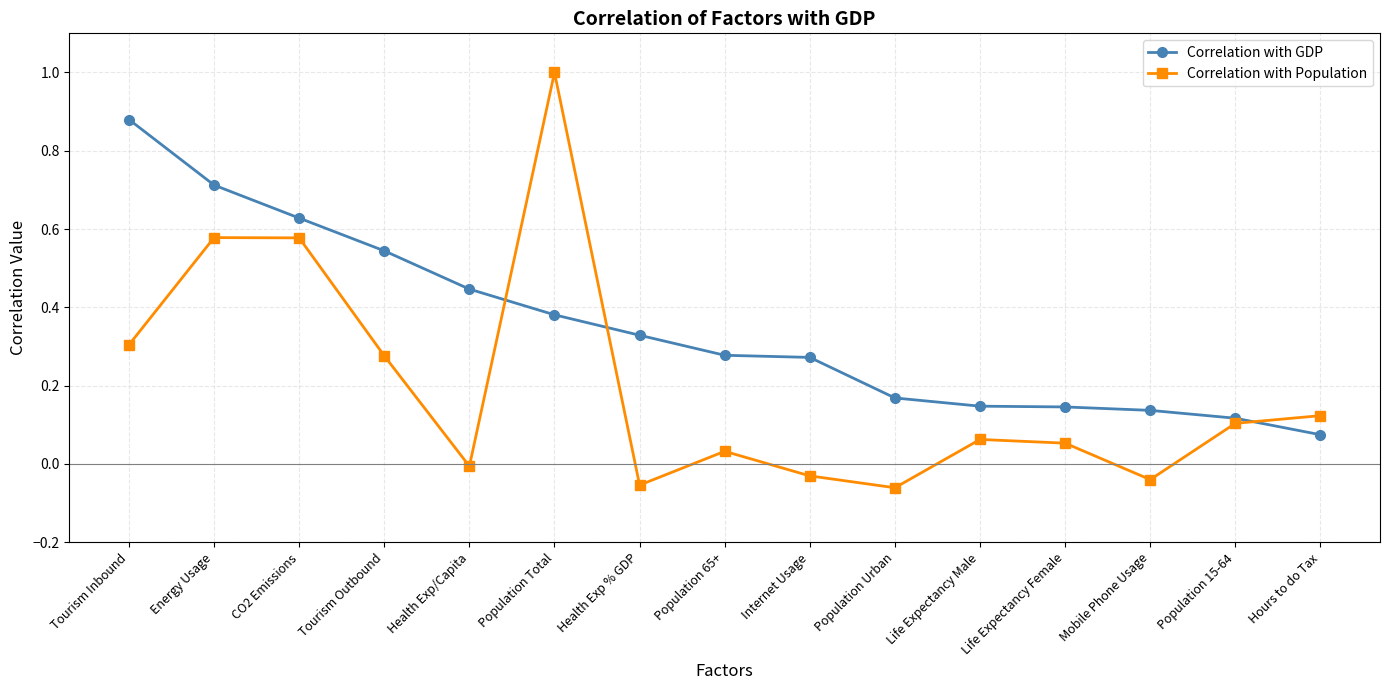

In Correlation with Population, how many points are higher than both neighbors (excluding endpoints)?

4